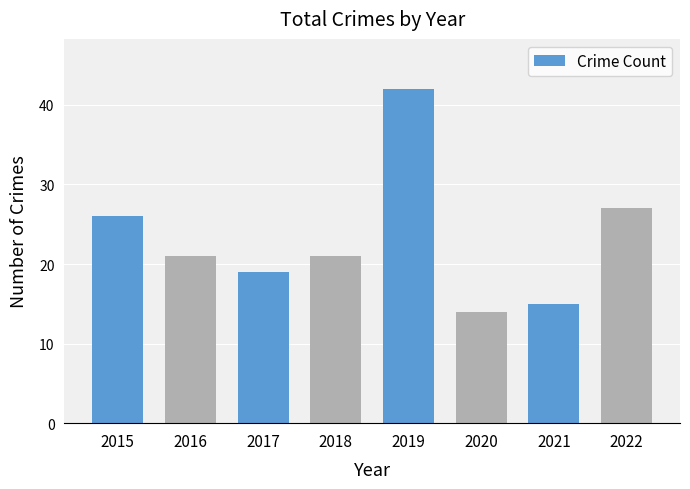

How many categories are shown in the chart?

8